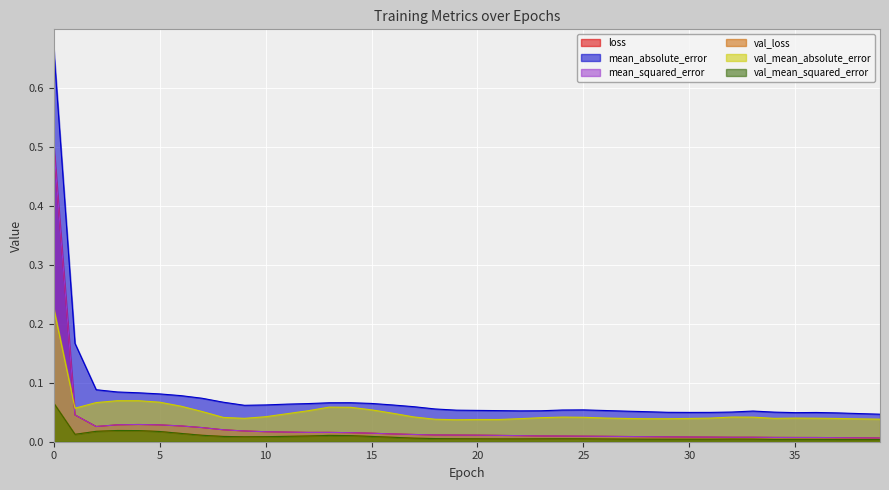

What are all the series names shown in the legend?

loss, mean_absolute_error, mean_squared_error, val_loss, val_mean_absolute_error, val_mean_squared_error